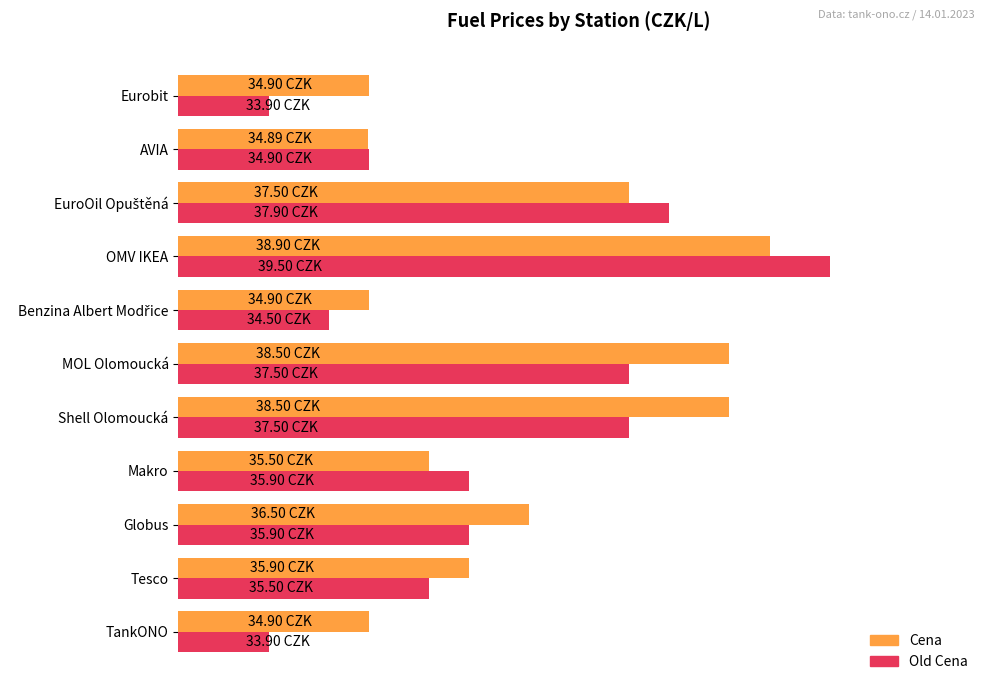

At which category is the sum across all series the highest?

OMV IKEA